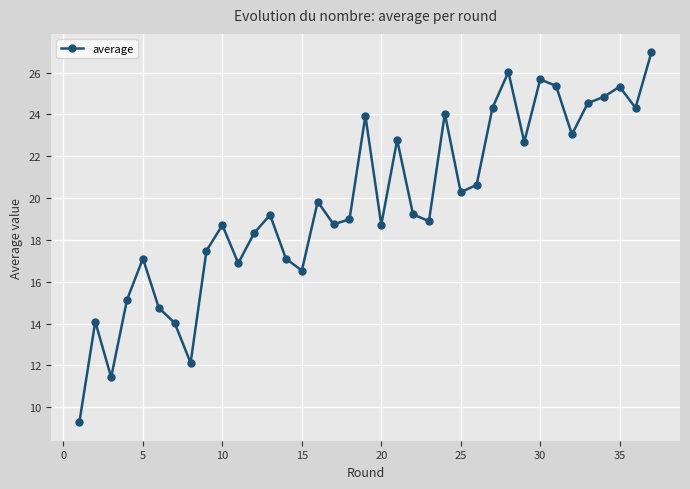

What is the value of the 20th point from the left?

18.7